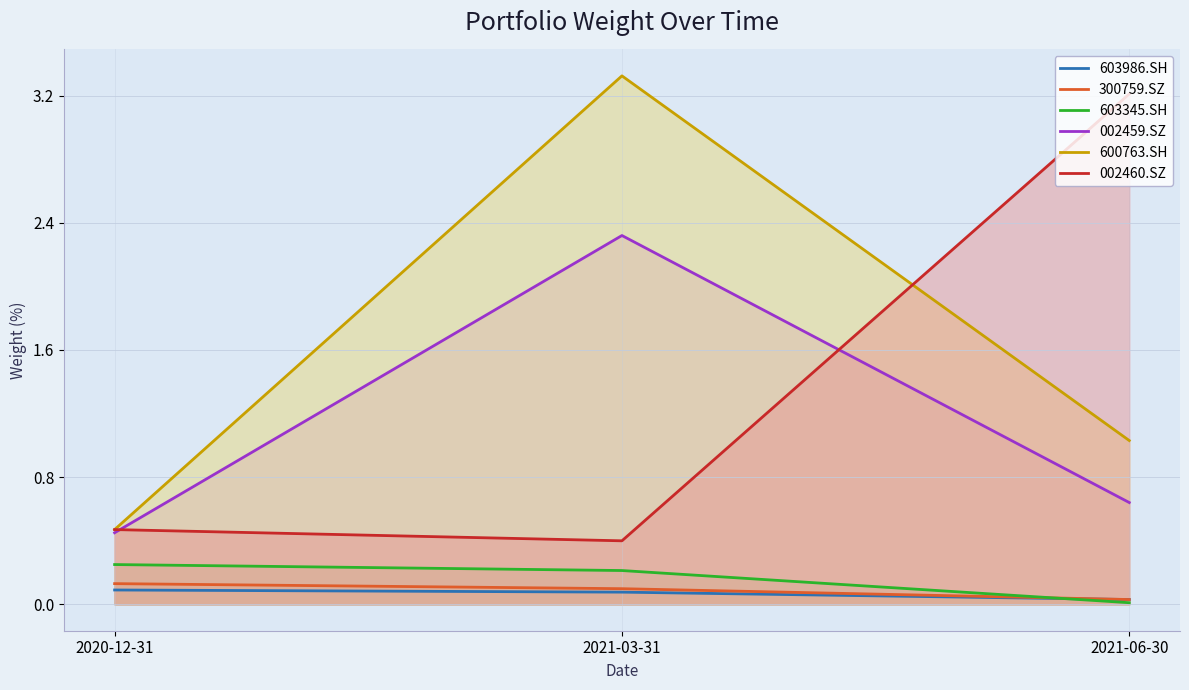

At how many categories does at least one series exceed 2?

2